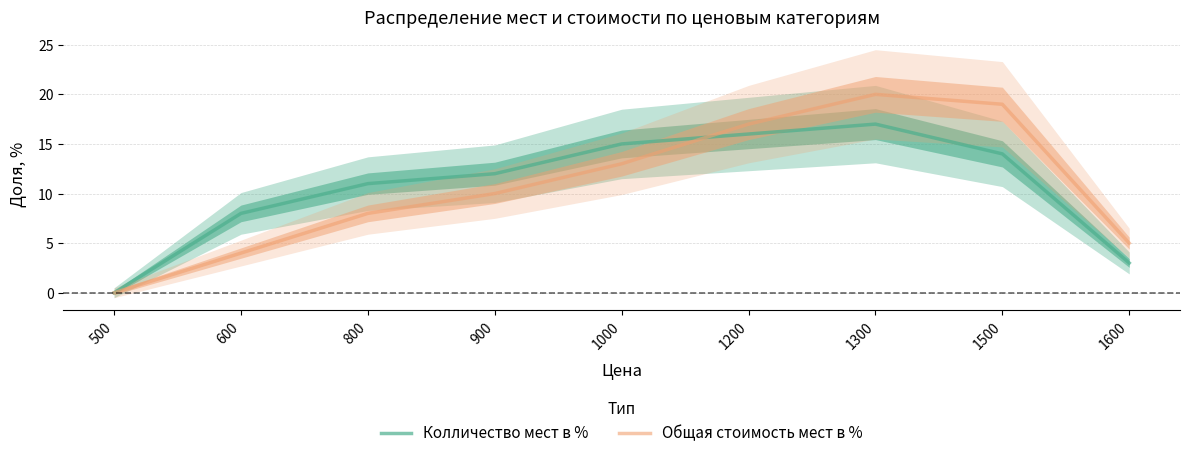

The Колличество мест в % series shows 17 at 1300. True or false?

True